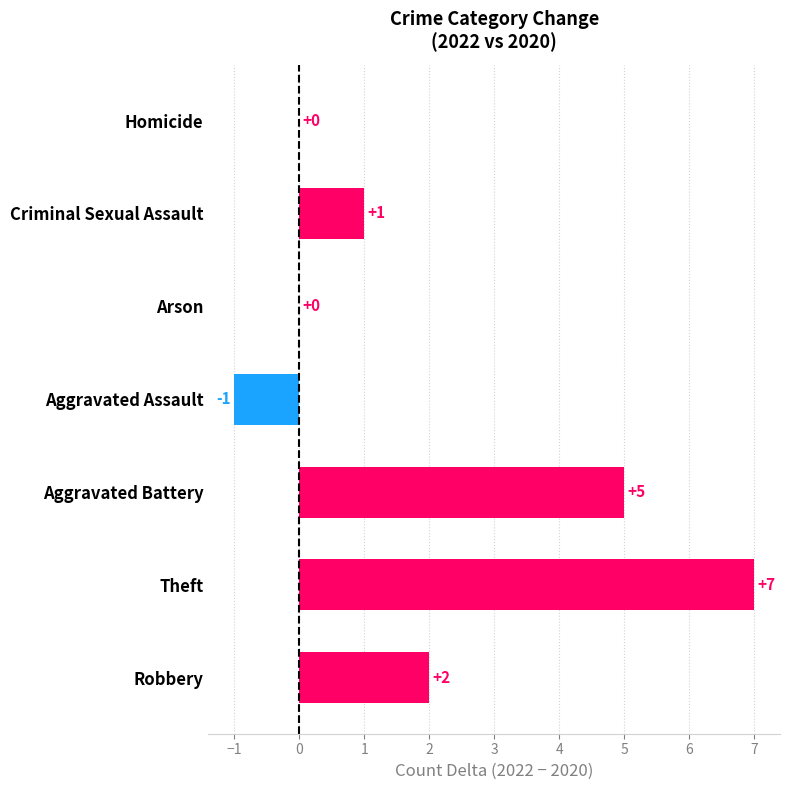

Count the number of categories in the chart.

7